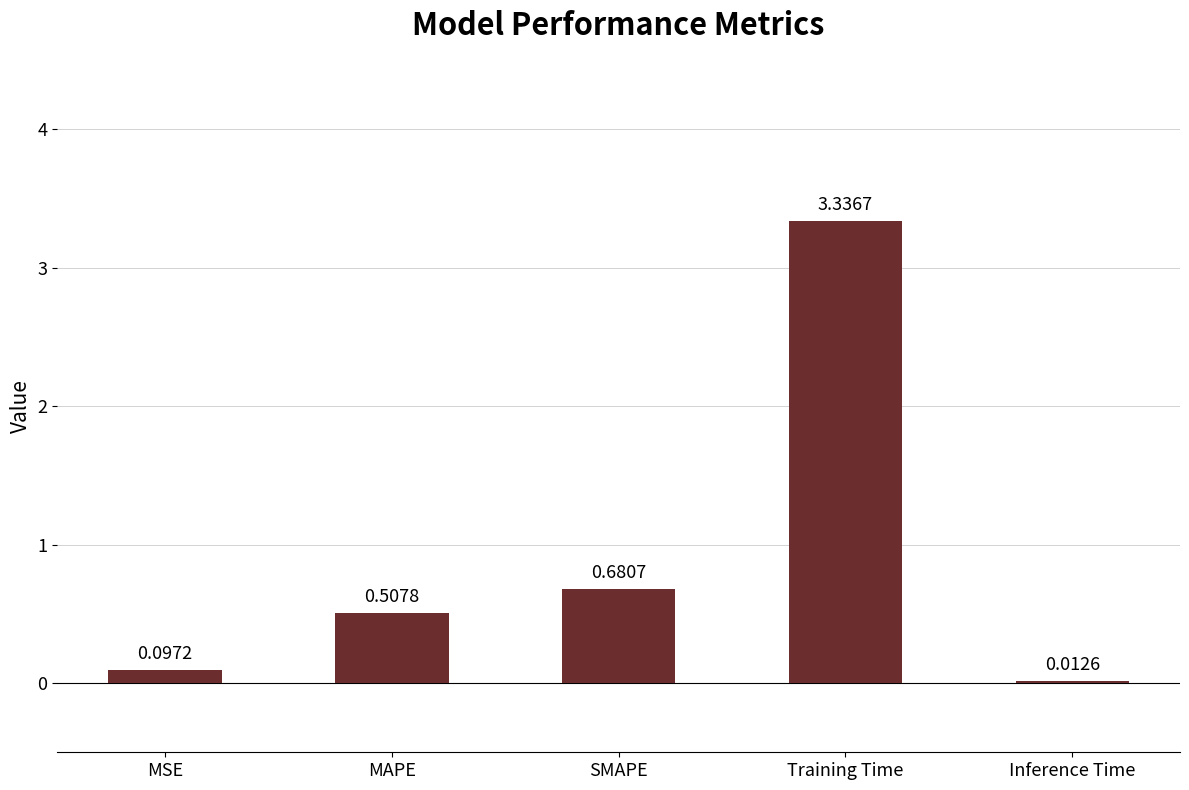

Where is the data nearest to the value 1?

SMAPE